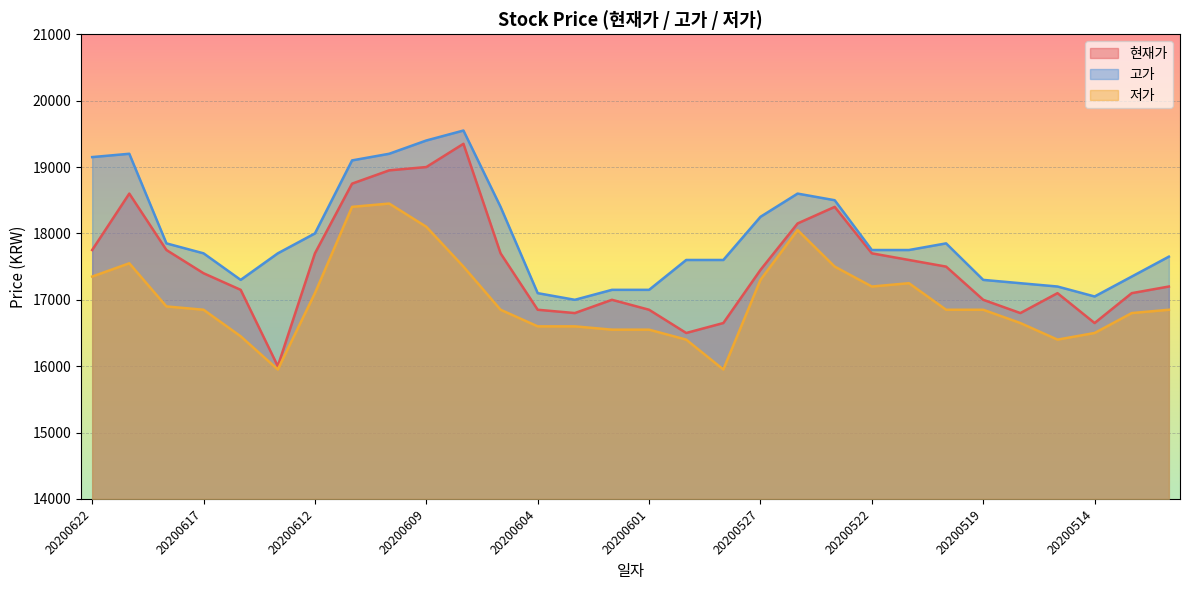

Is it true that 저가 equals 18100 at 20200609?

True